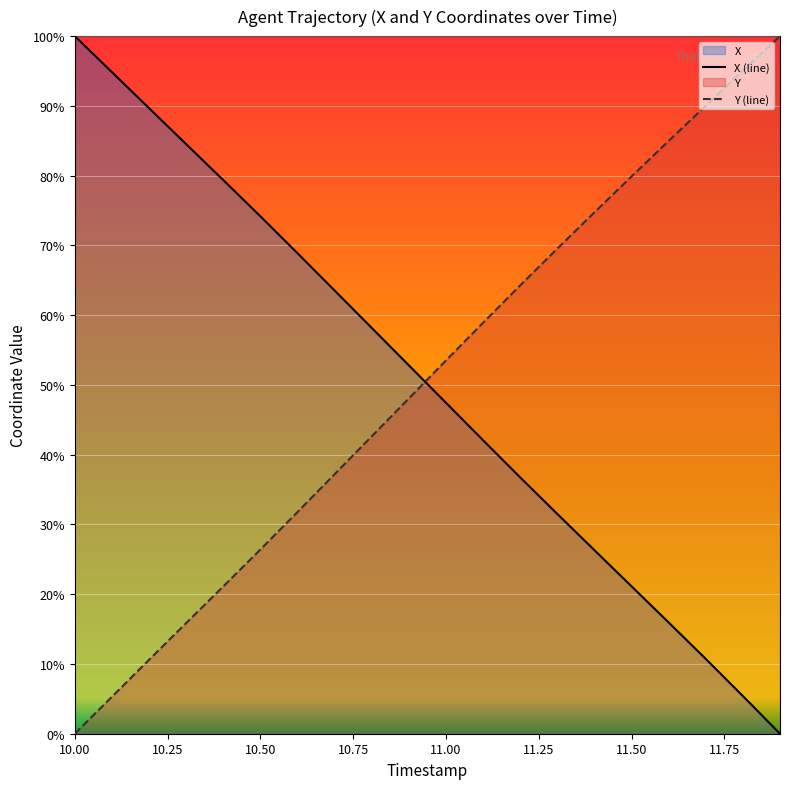

What are all the series names shown in the legend?

X, Y